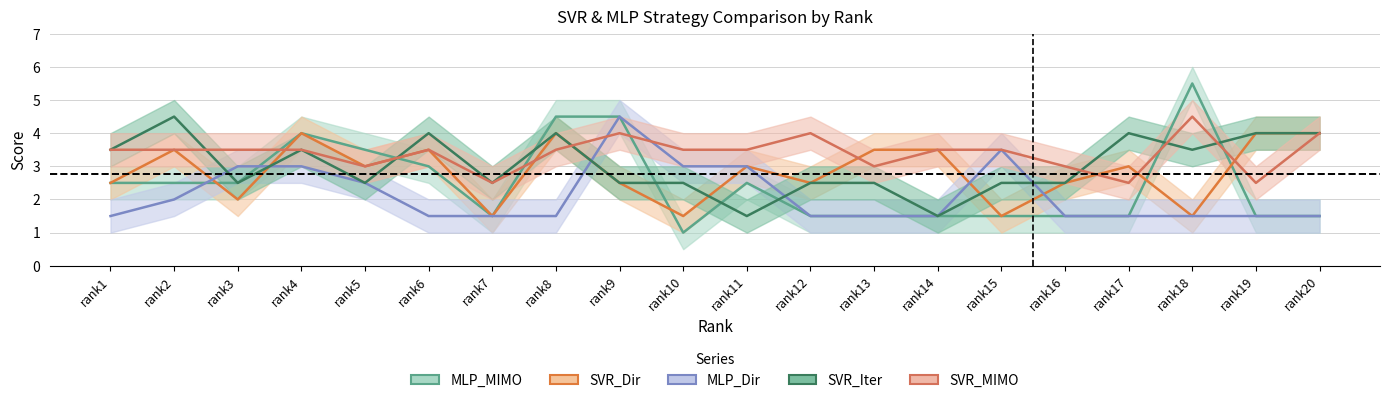

List the series in order of their peak value, lowest first.

SVR_Dir, MLP_Dir, SVR_Iter, SVR_MIMO, MLP_MIMO